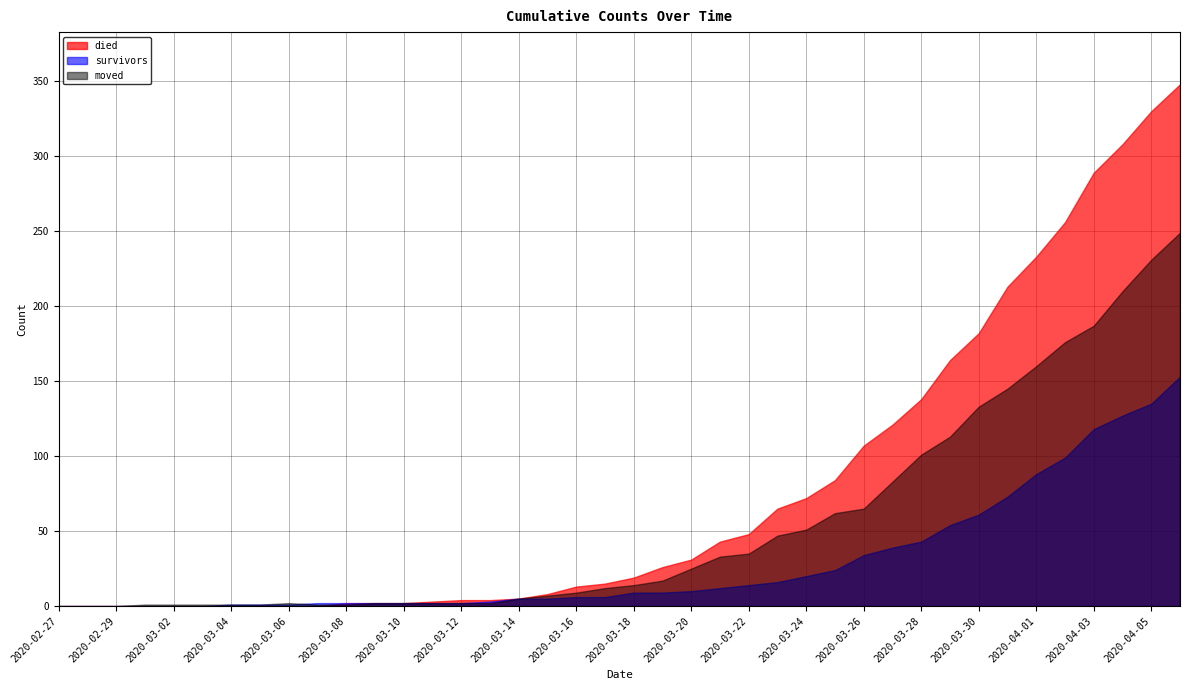

Between 2020-03-29 and 2020-03-03, which is larger?

2020-03-29